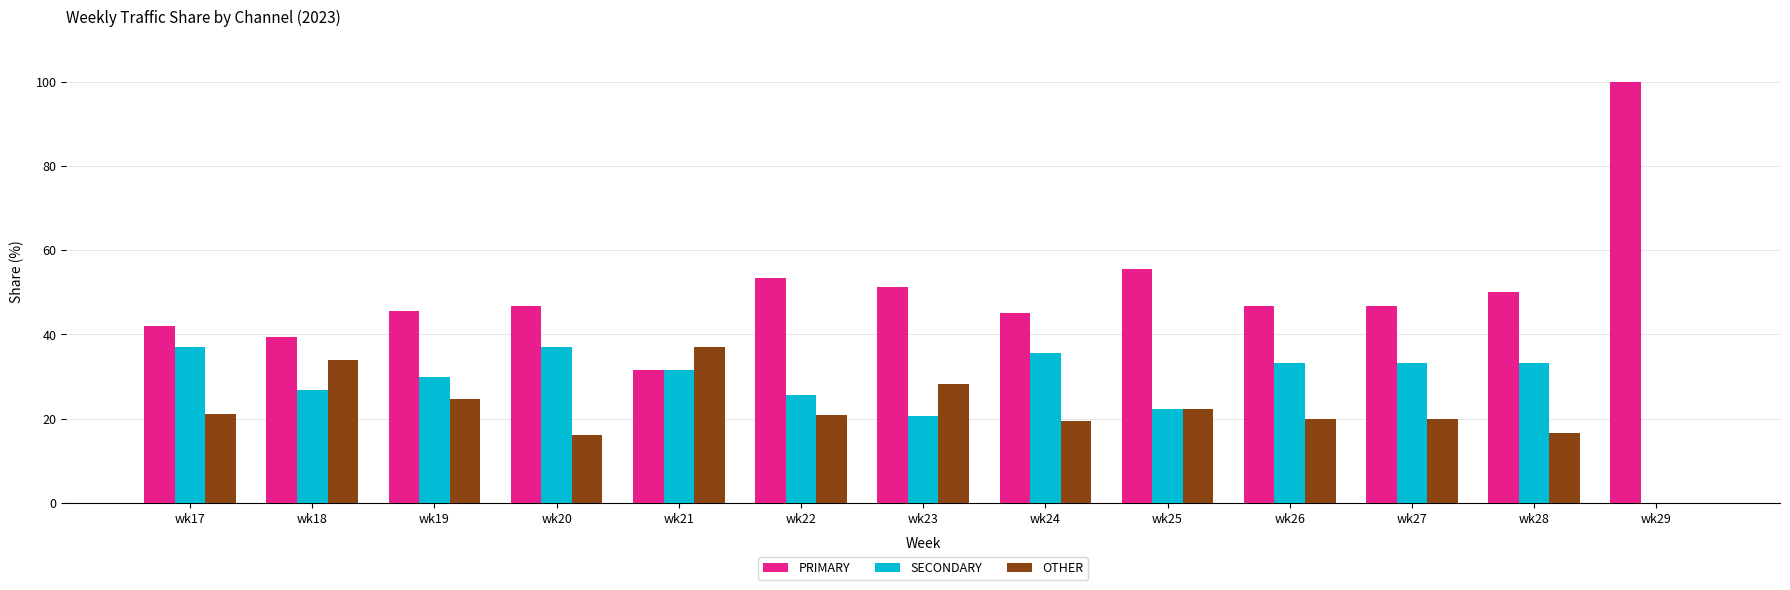

What is the maximum value for PRIMARY?

100.0